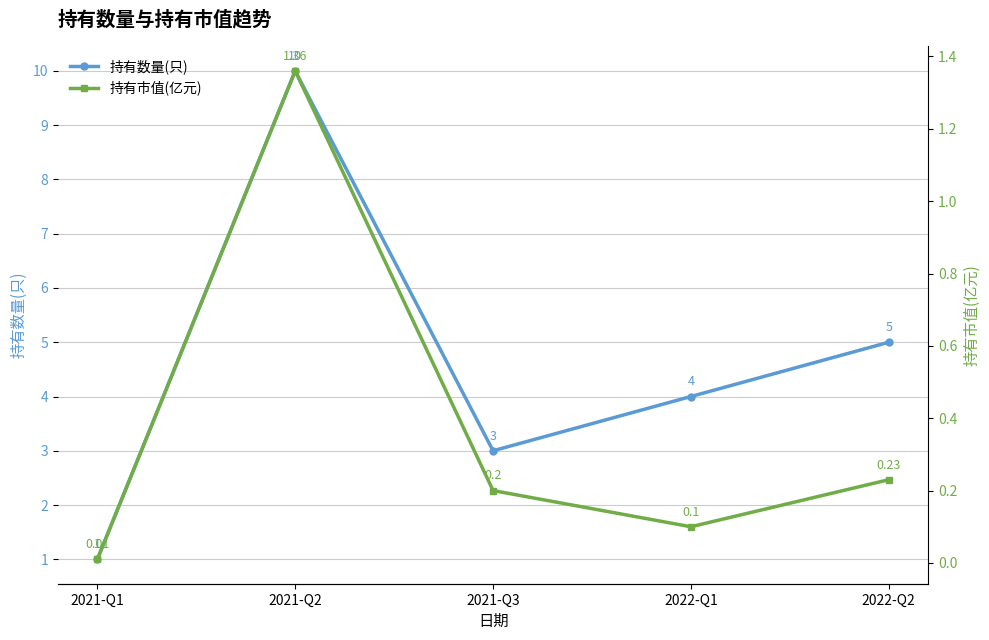

What is the maximum value for 持有市值(亿元)?

1.4